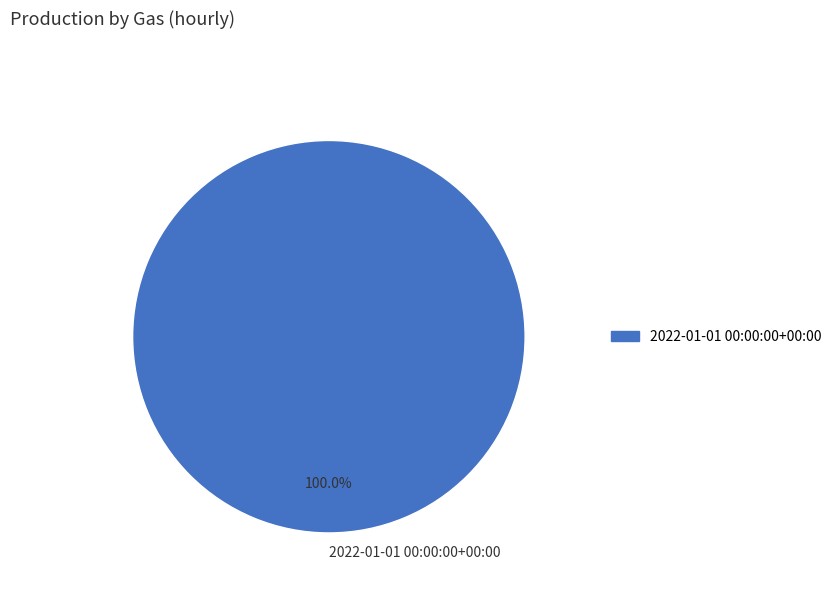

Rank the categories by value from highest to lowest.

2022-01-01 00:00:00+00:00